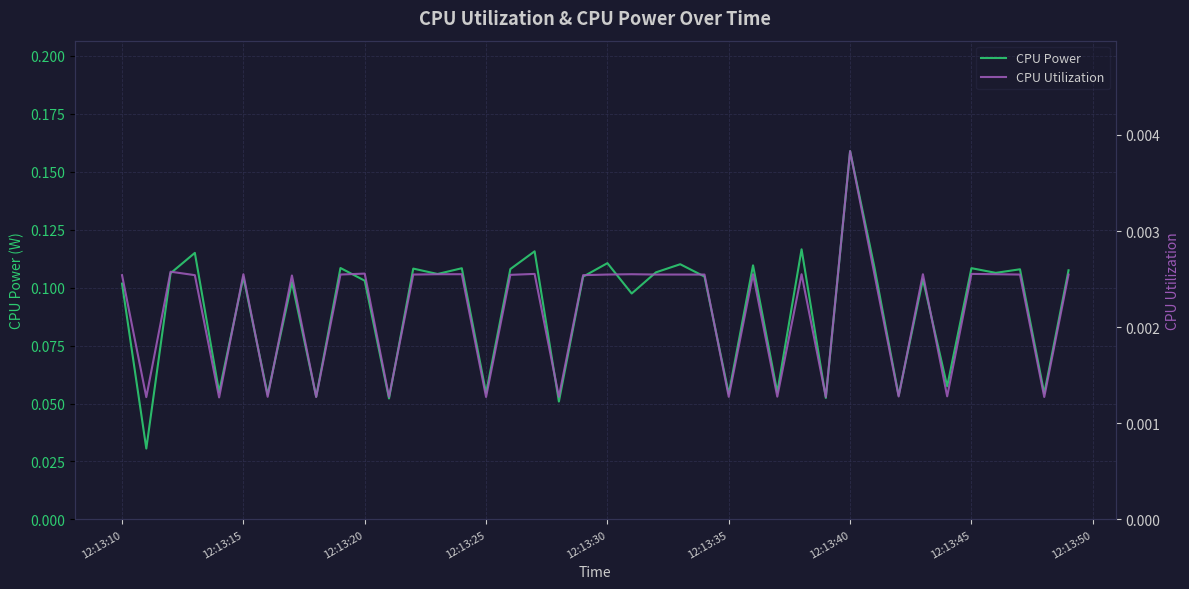

At which label does CPU Power reach its peak?

12:13:40